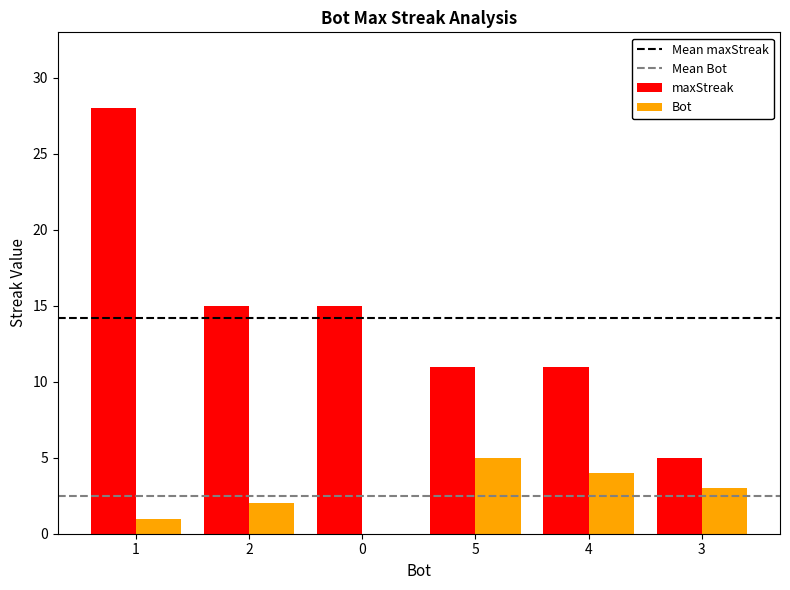

Is it true that maxStreak equals 19 at 1?

False